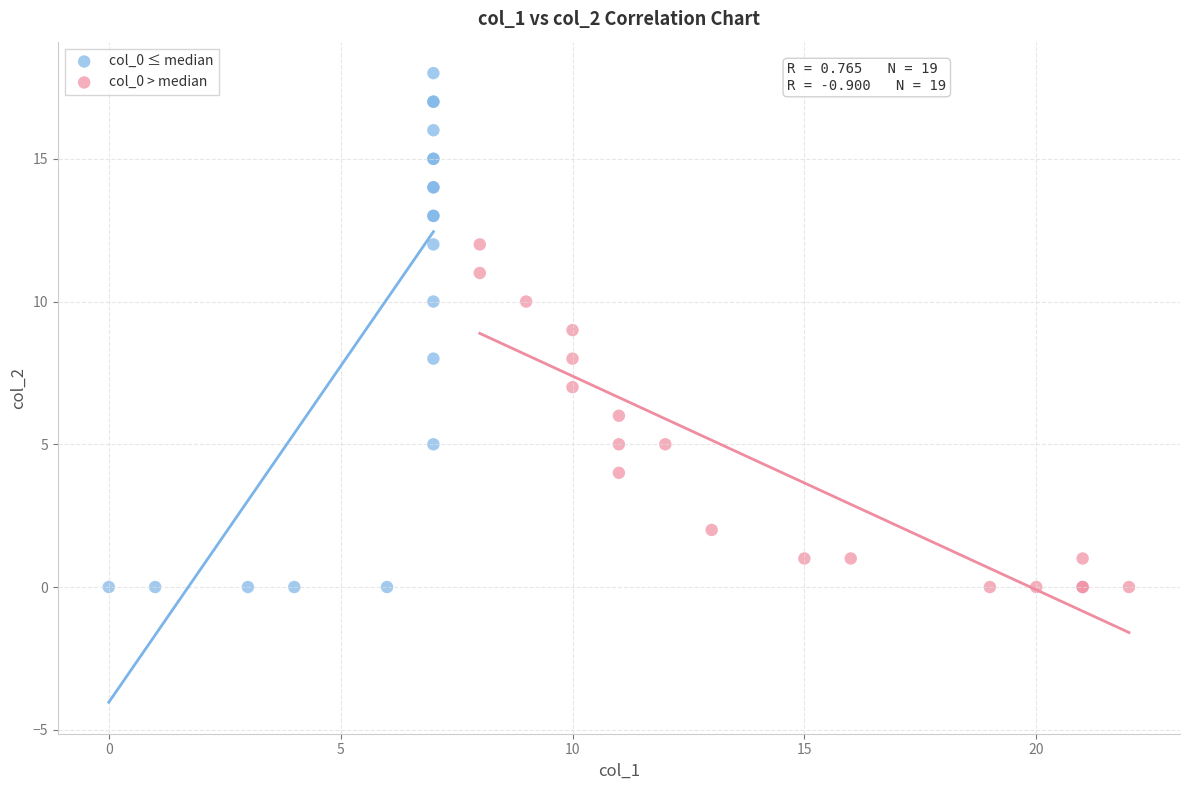

Which series has the widest spread of Y values?

col_0 ≤ median